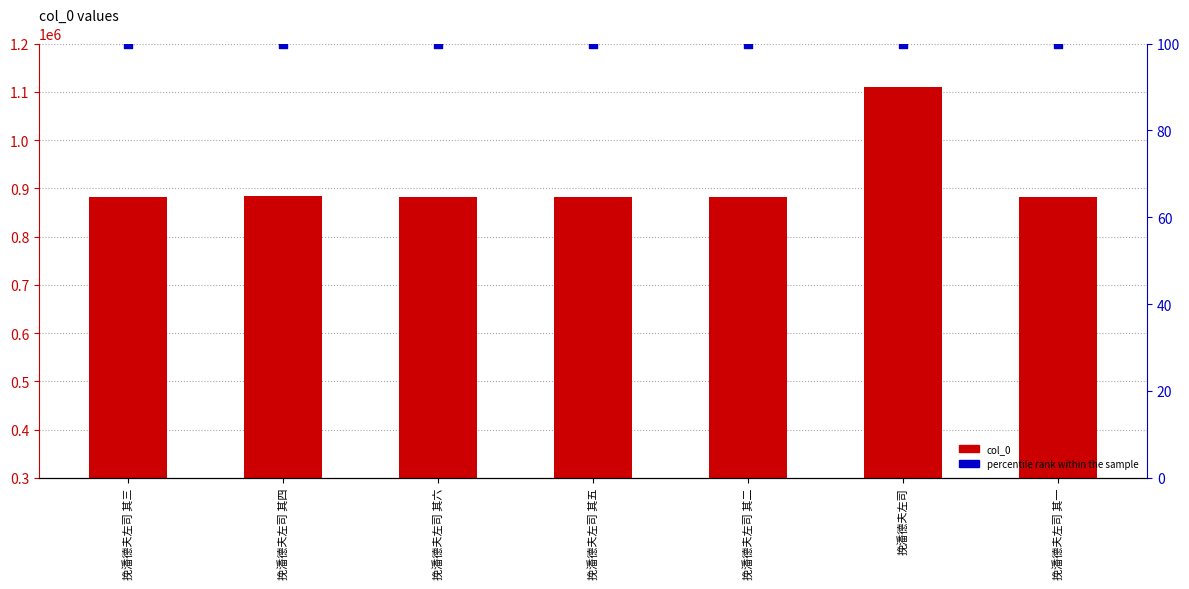

Is the value of percentile rank within the sample at 挽潘德夫左司 greater than the value of col_0 at 挽潘德夫左司 其二?

No